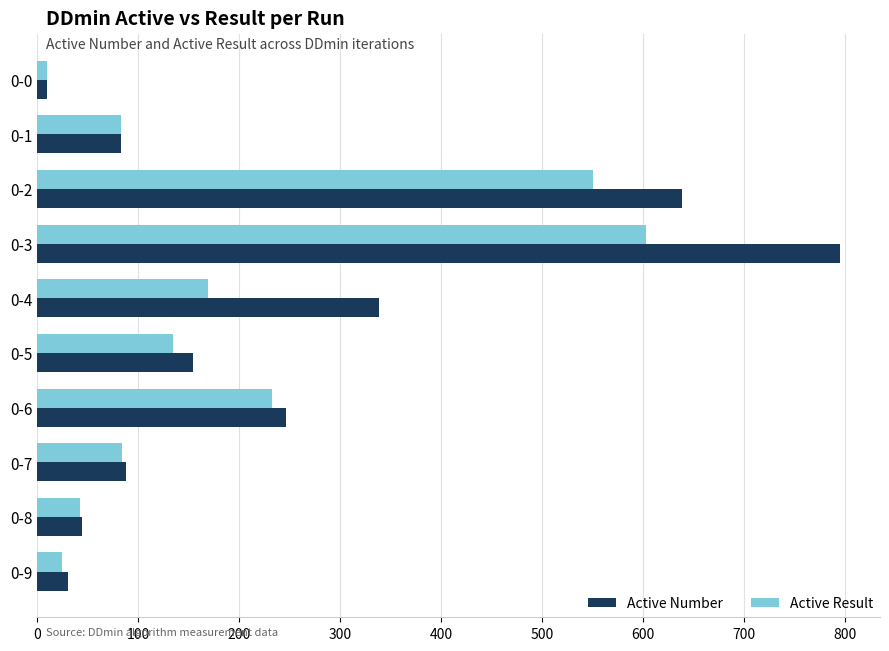

The value of Active Number at 0-2 is 639. True or false?

True